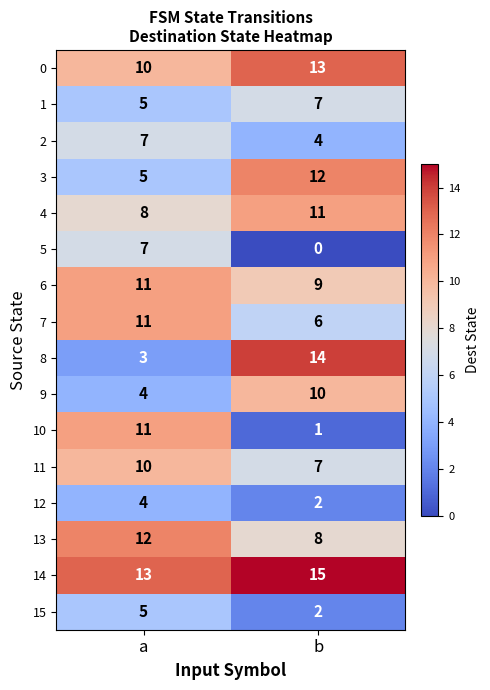

At which category is the sum across all series the highest?

a